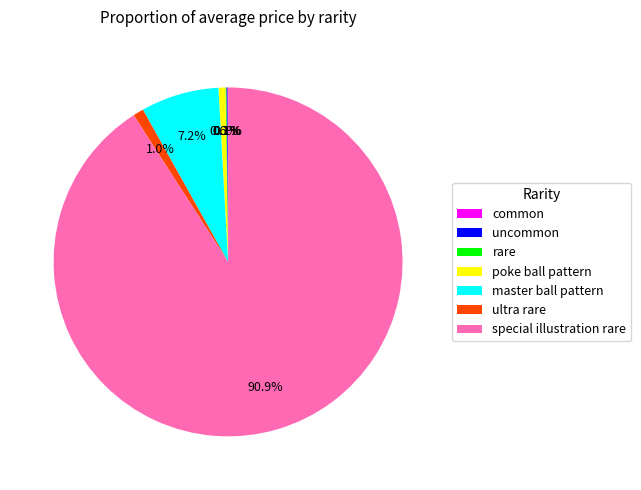

Is there any slice that represents more than half of the pie?

Yes